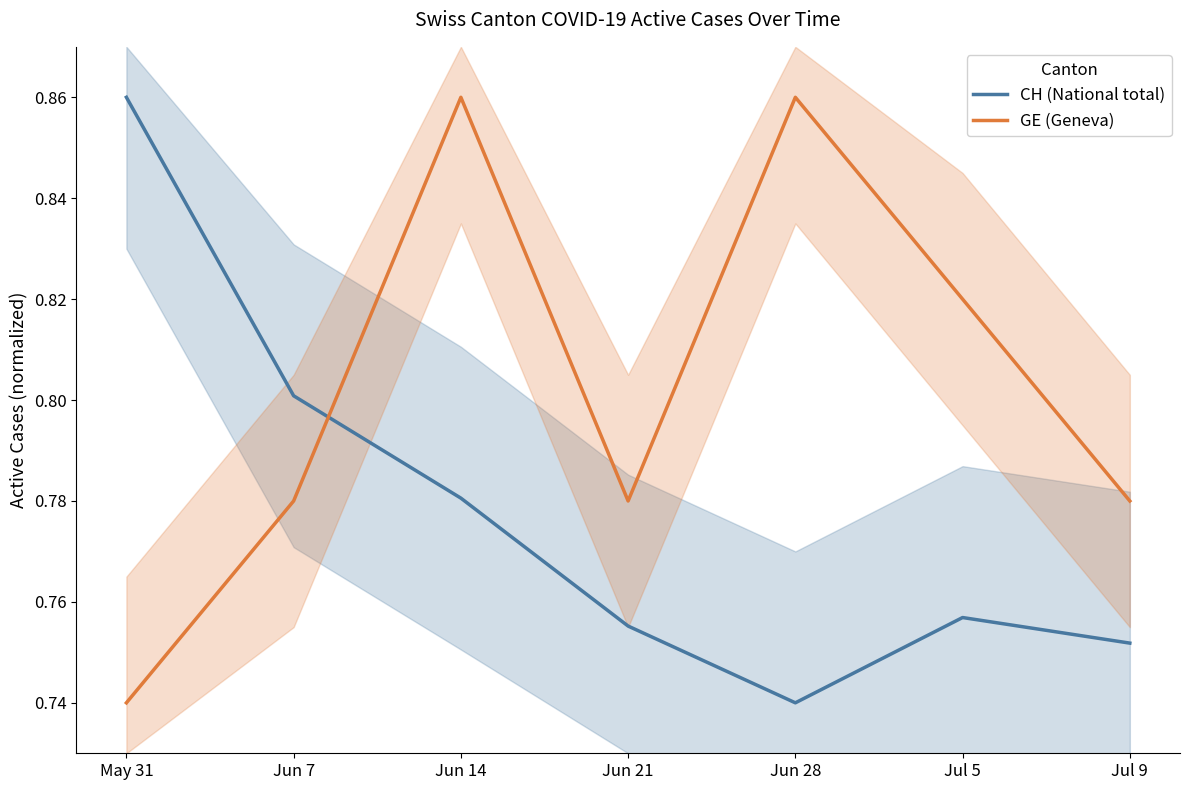

Between Jun 28 and Jun 14, which is larger?

Jun 14